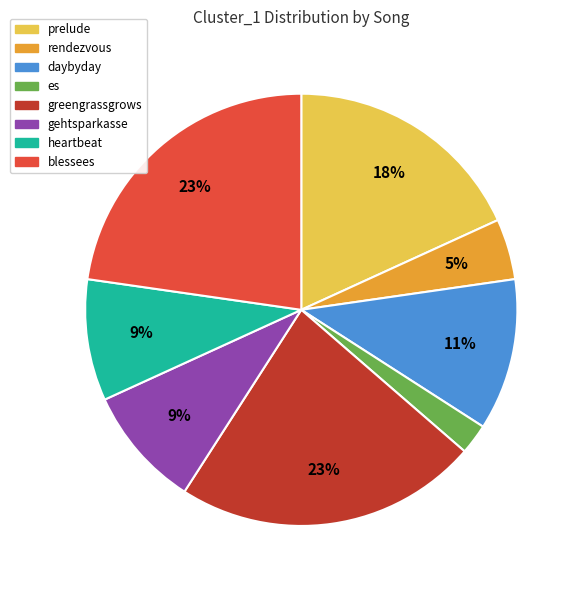

Is there a majority slice in this chart?

No